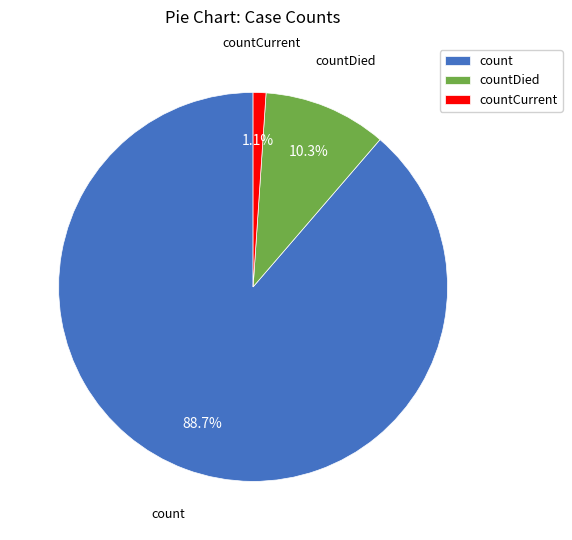

Does any single category account for the majority?

Yes